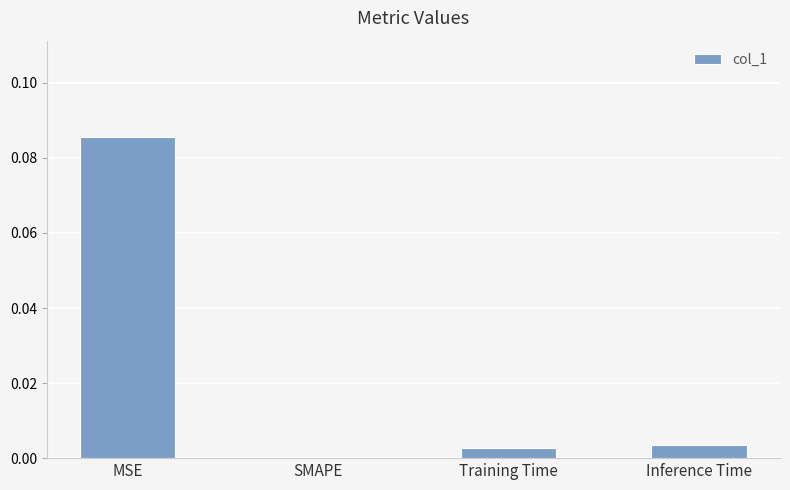

Count the number of values greater than 0.

3